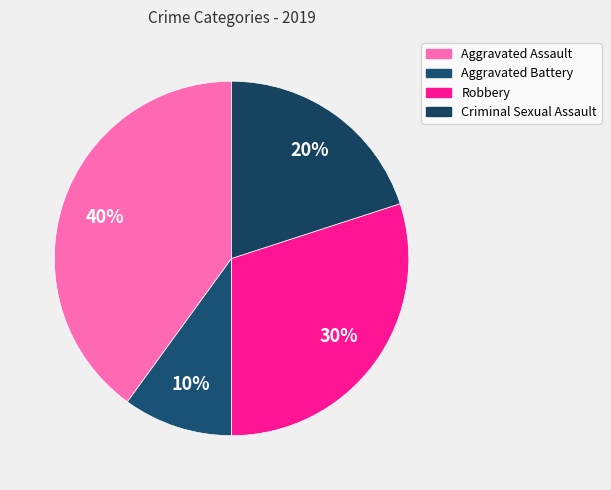

To the nearest percent, what is the combined percentage of Criminal Sexual Assault and Aggravated Battery?

30%